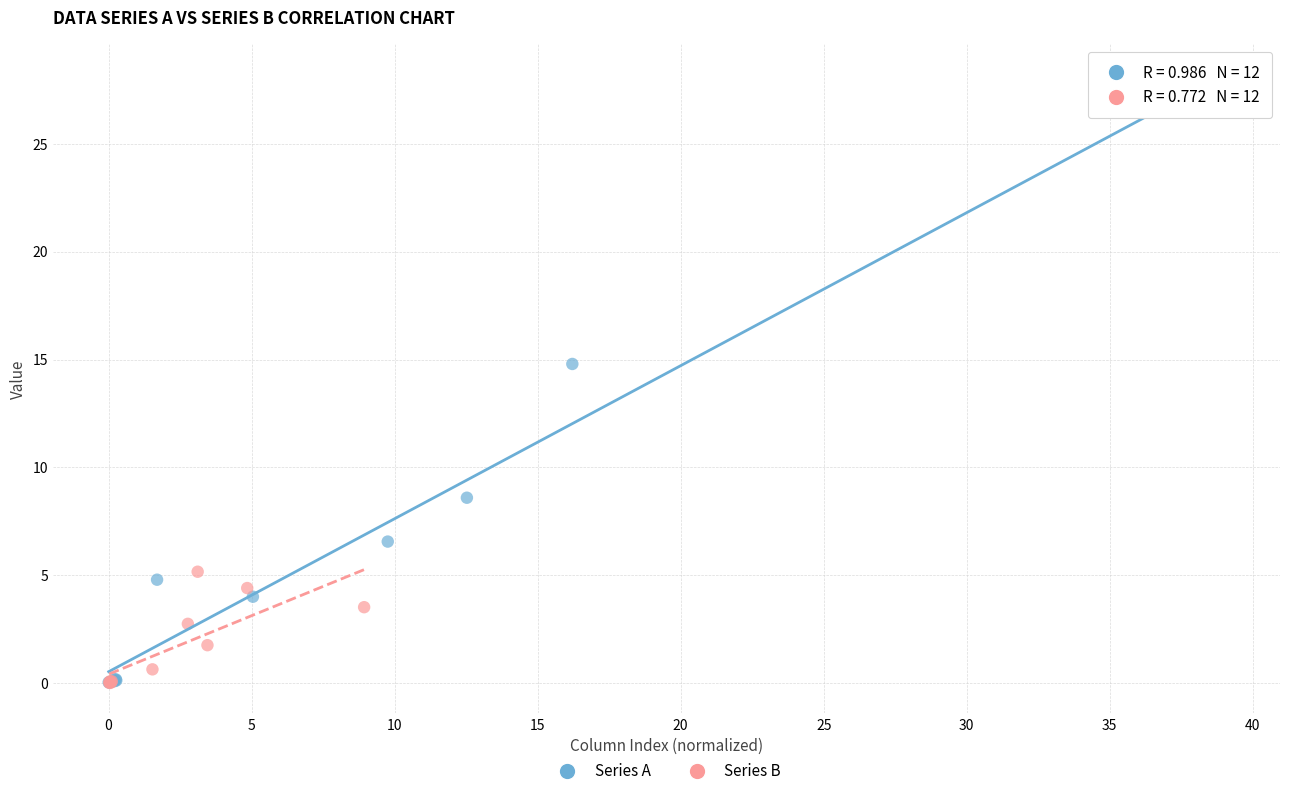

Which series reaches the maximum Y coordinate?

Series A